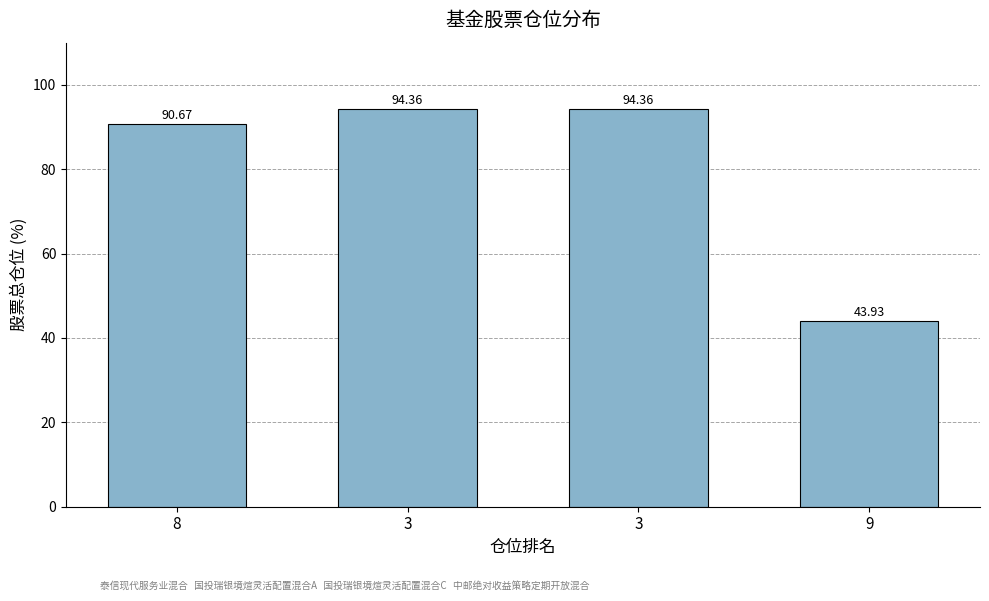

How many values exceed 94?

2